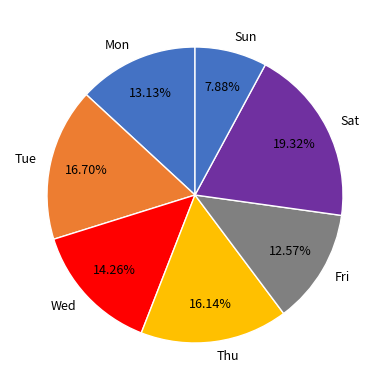

Which has a higher value, Mon or Thu?

Thu